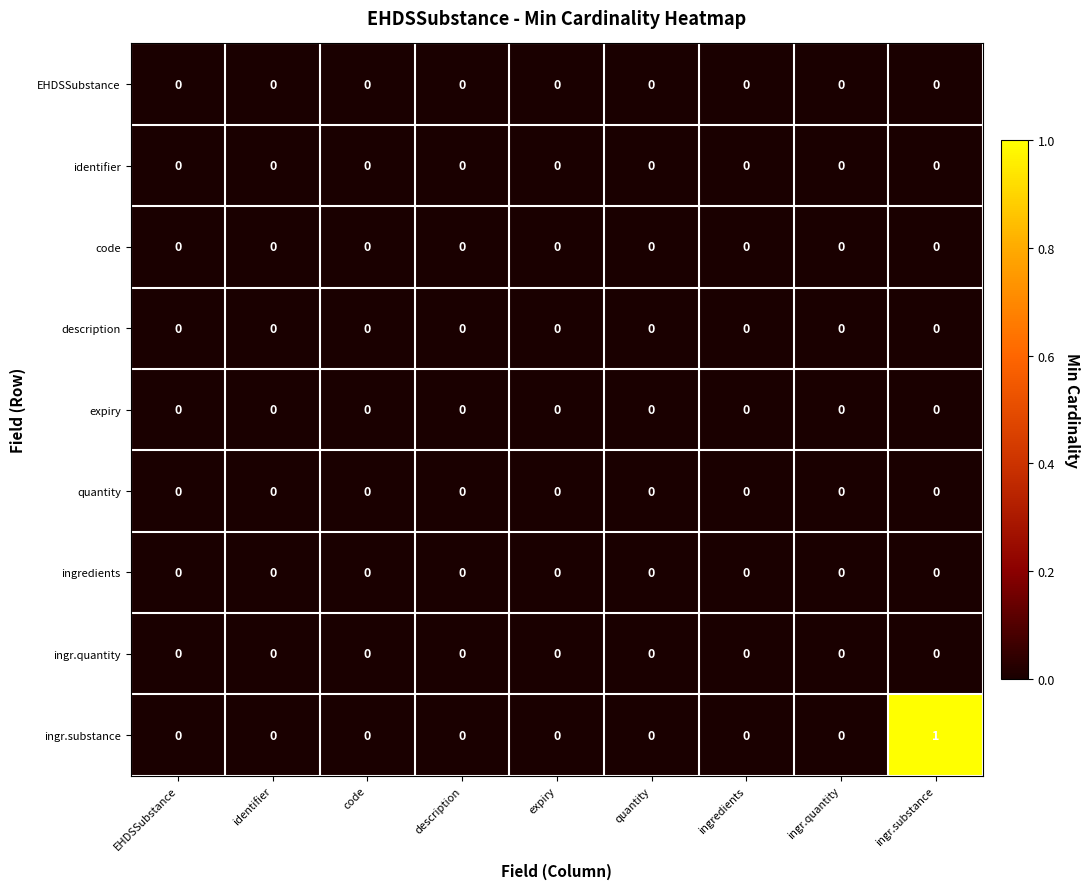

How many distinct data groups are displayed?

9